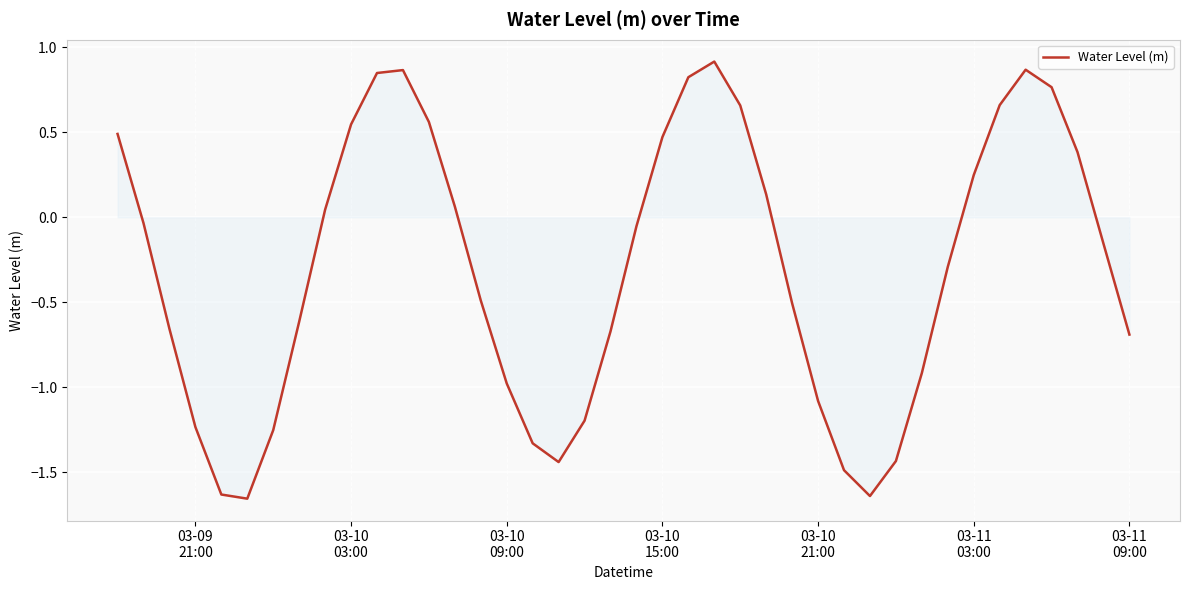

What is the difference between the maximum and minimum values?

2.6